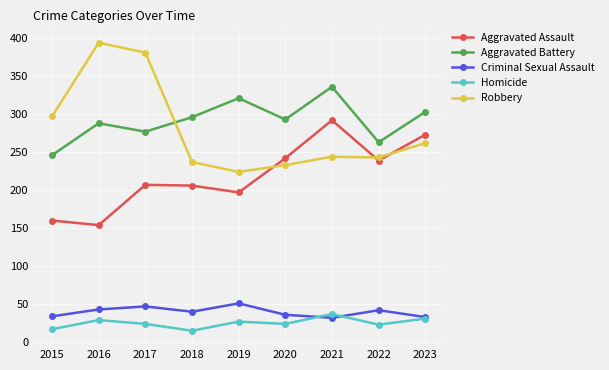

Count the number of categories in the chart.

9